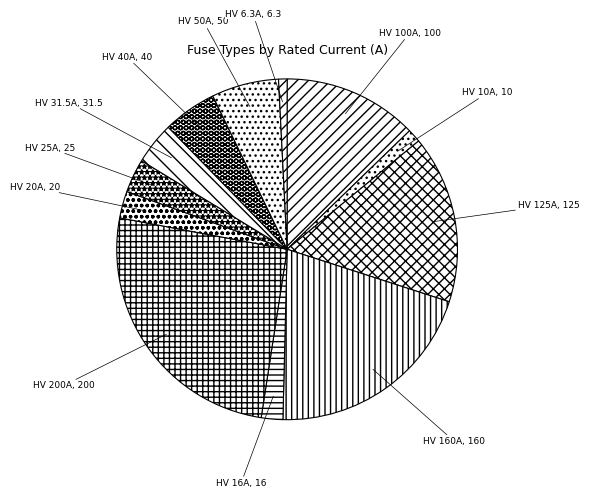

Is there a majority slice in this chart?

No